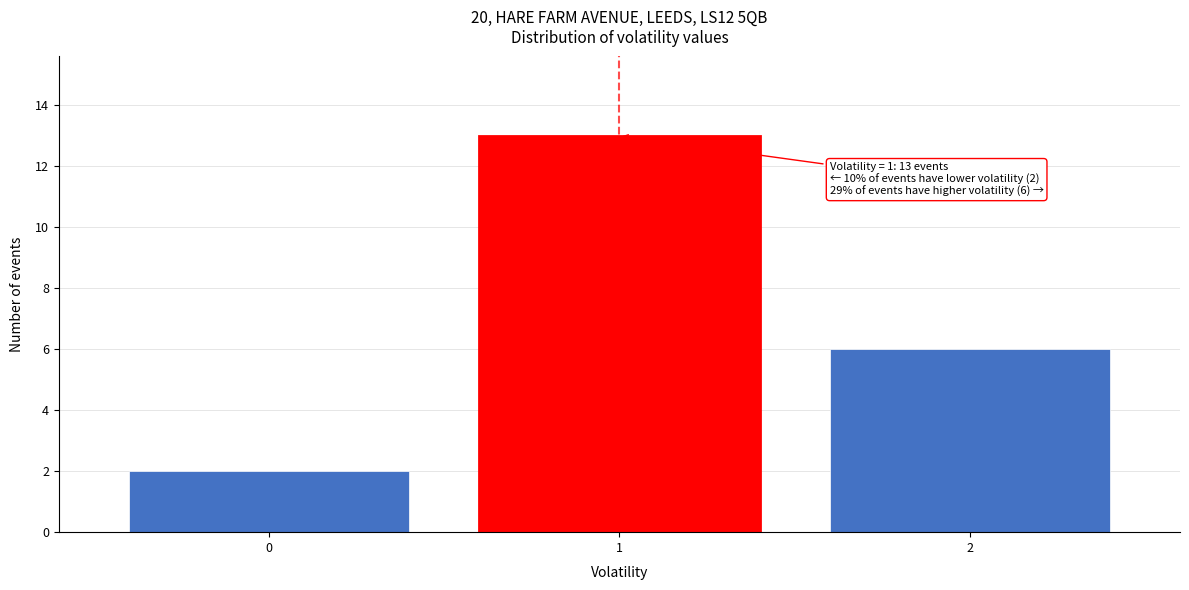

Reading left to right, extract all data points from this chart.

0=2	1=13	2=6